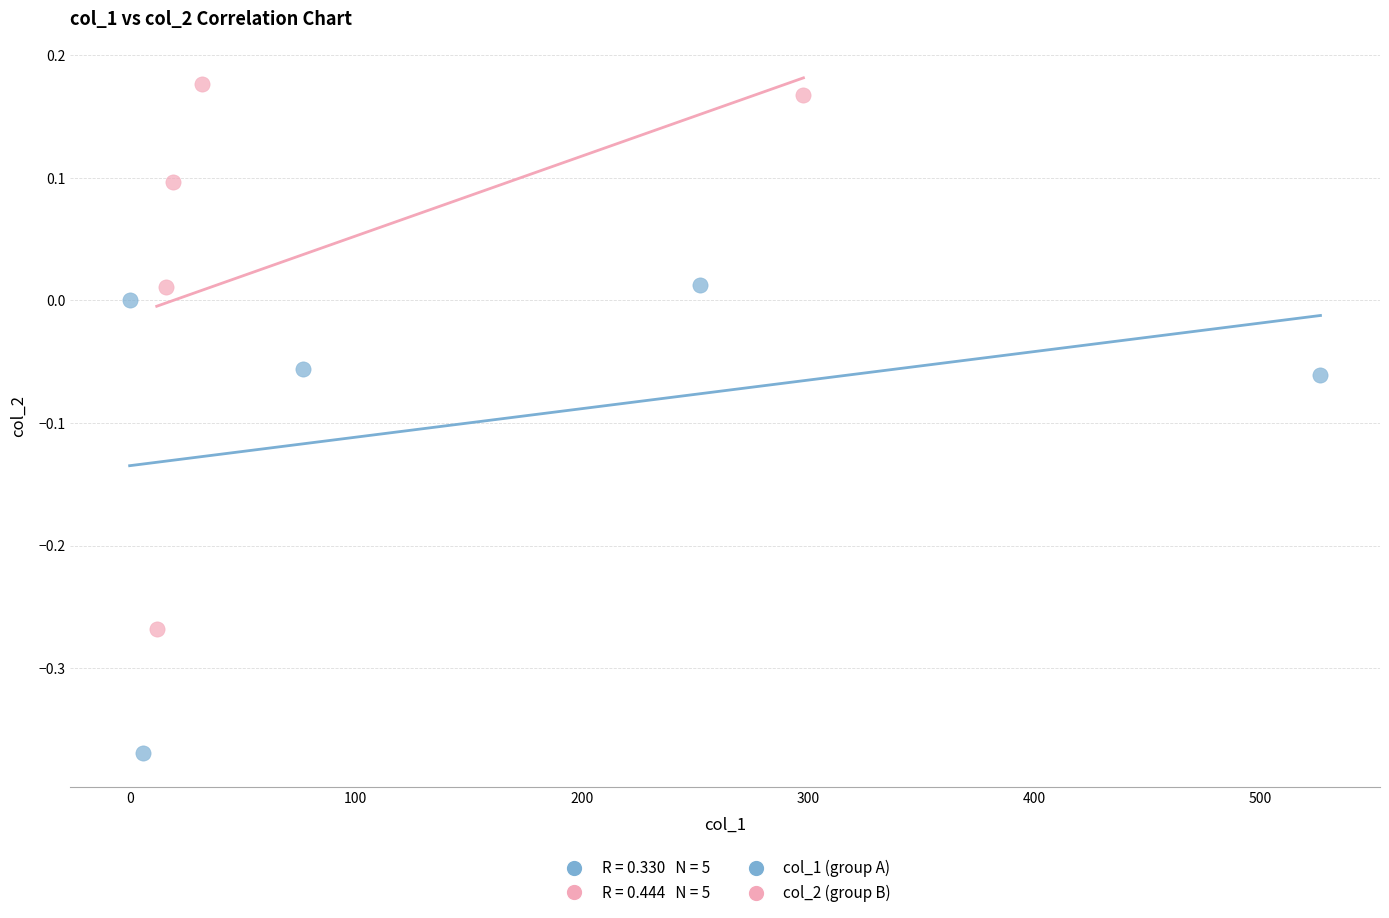

Which series contains the lowest Y value?

col_1 (group A)